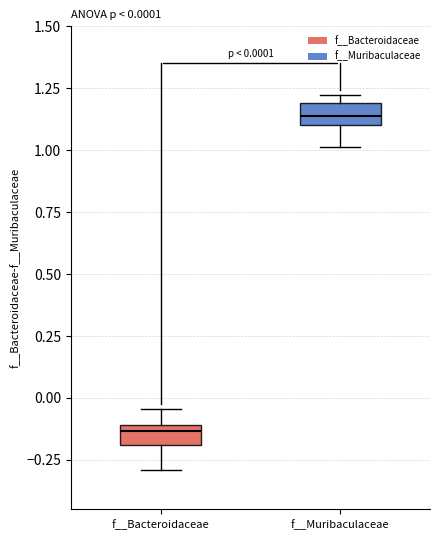

Which box's median line is the lowest?

f__Bacteroidaceae